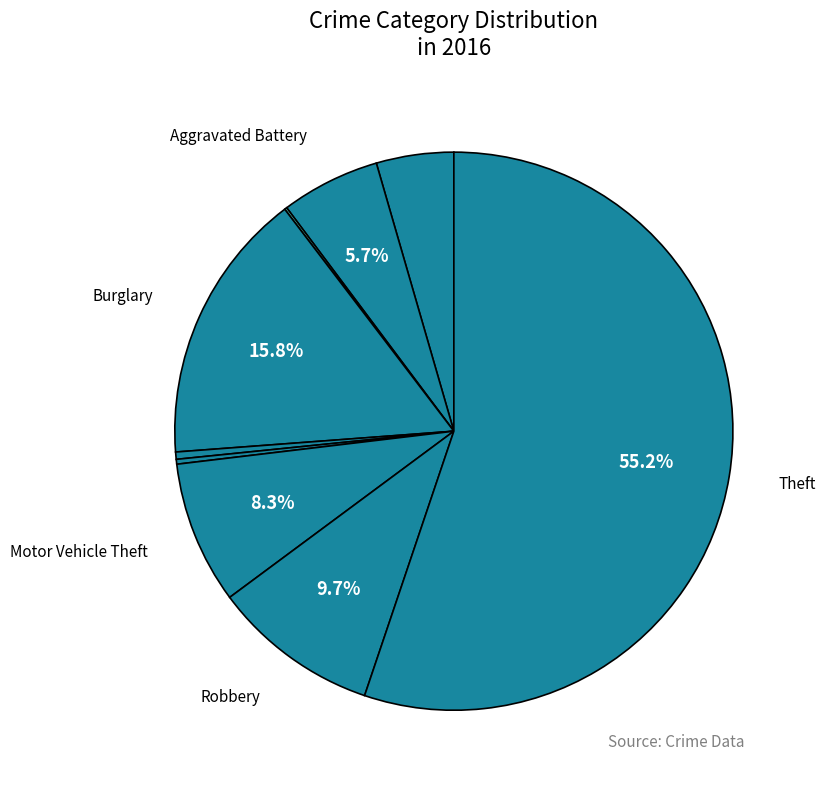

Which category has the smallest portion of the pie?

Arson